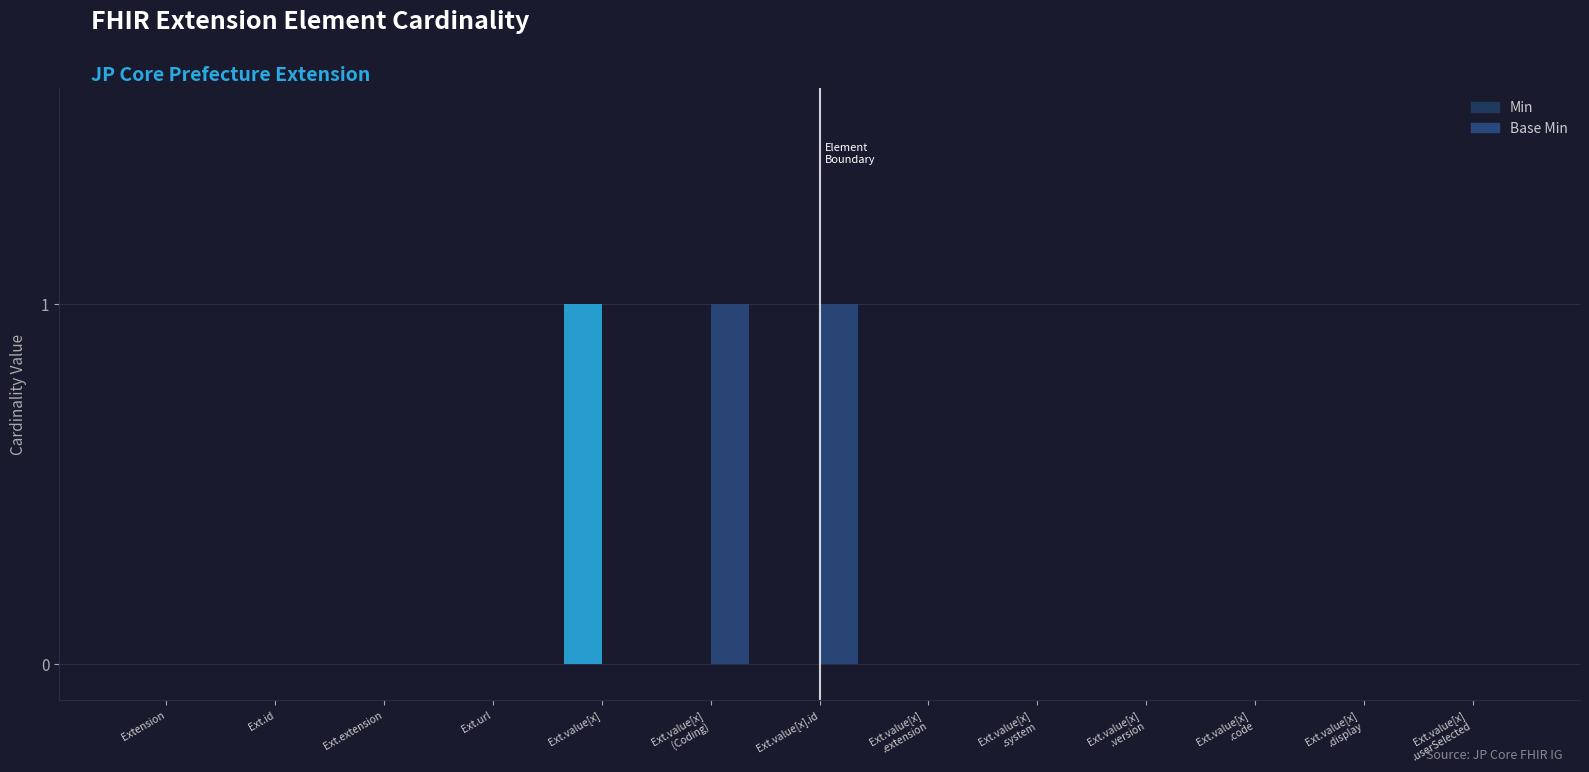

What is the highest value of the Min series?

1